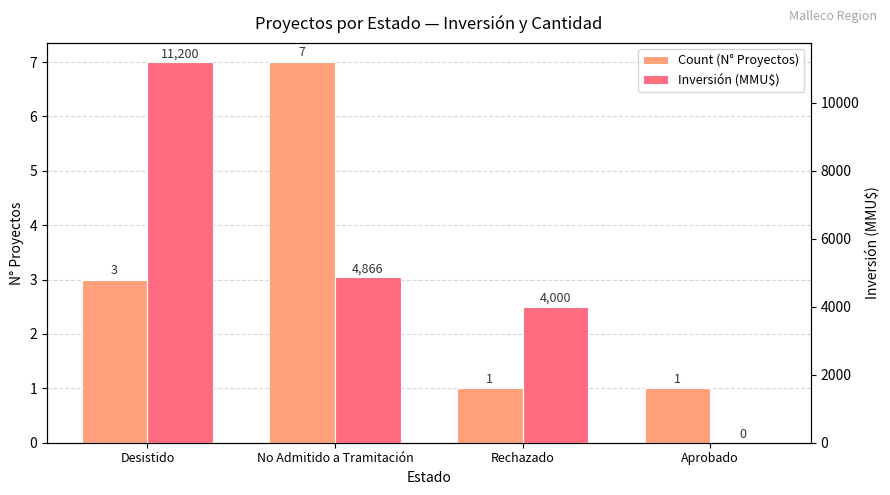

Where does the Inversión (MMU$) series first go above 4866?

Desistido